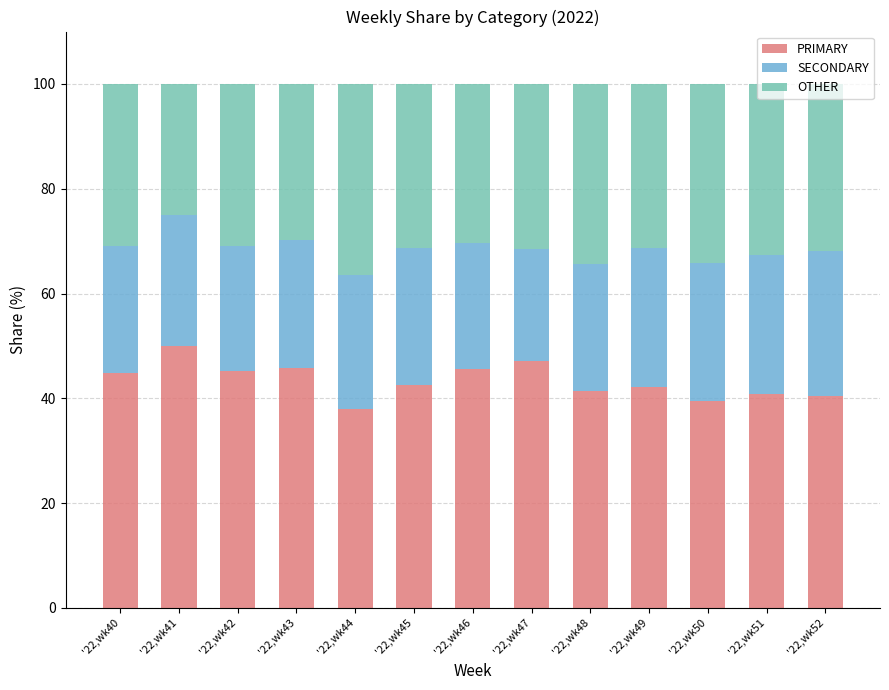

What is the difference between the second highest and minimum values in the PRIMARY series?

9.1